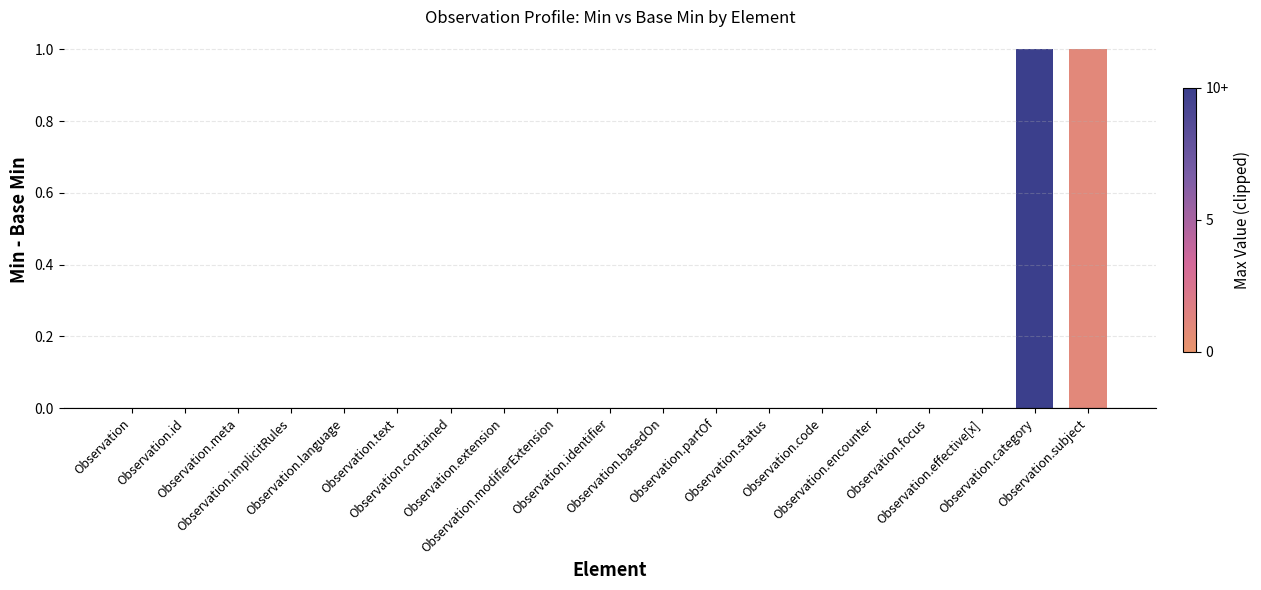

Are the bars horizontal?

No